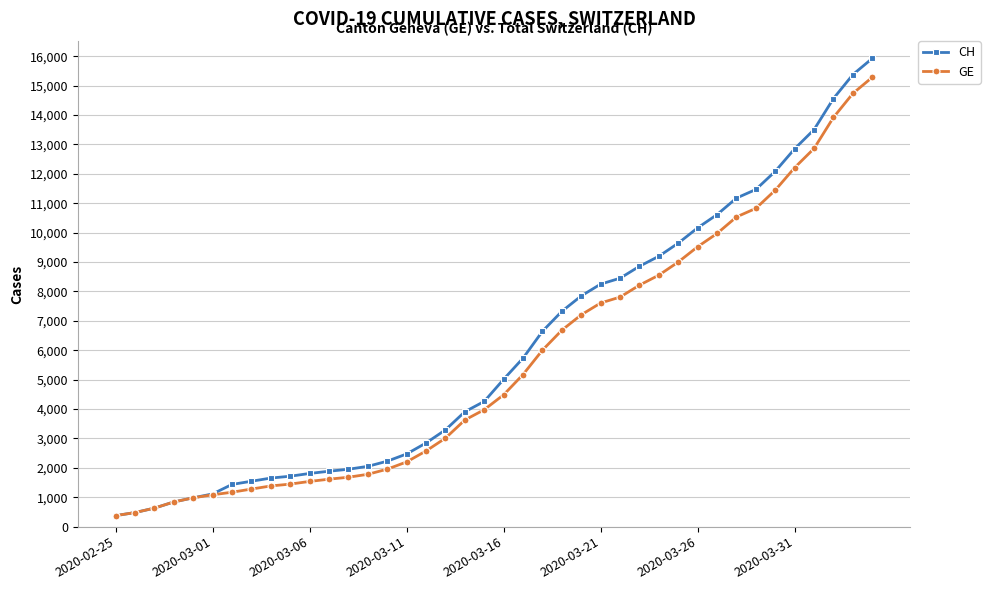

Which series has the largest range (max minus min)?

CH